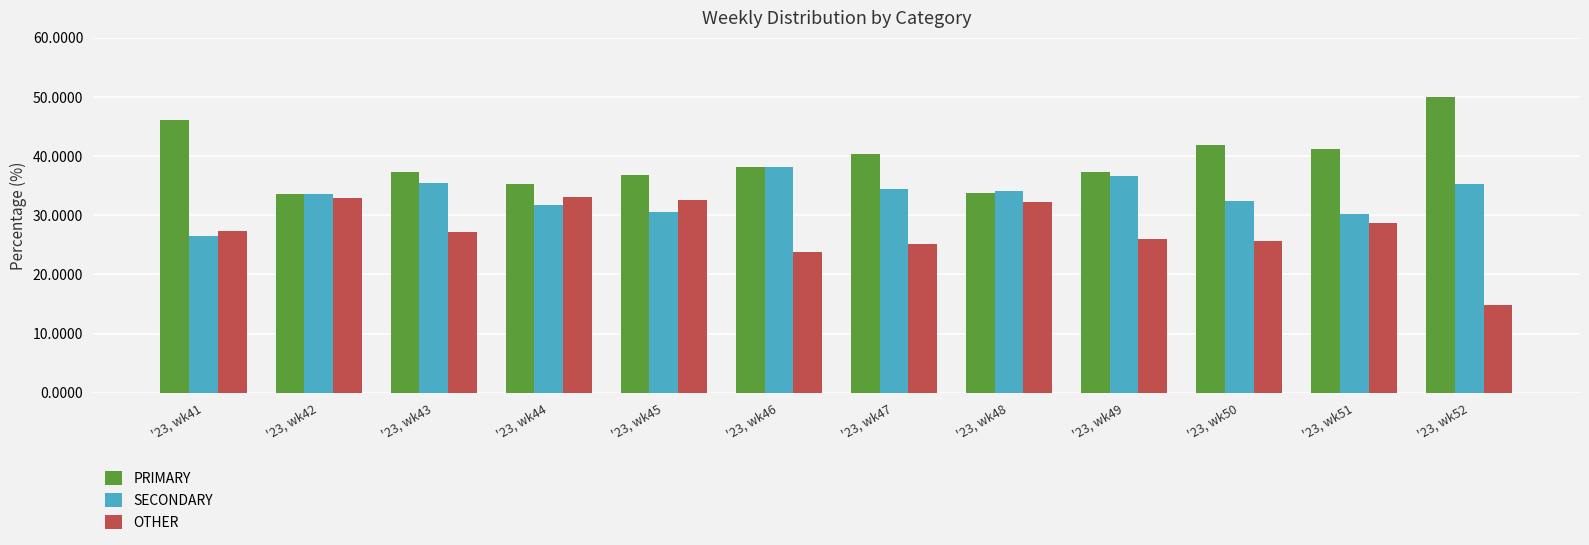

Which category has the lowest value in the OTHER series?

'23, wk52